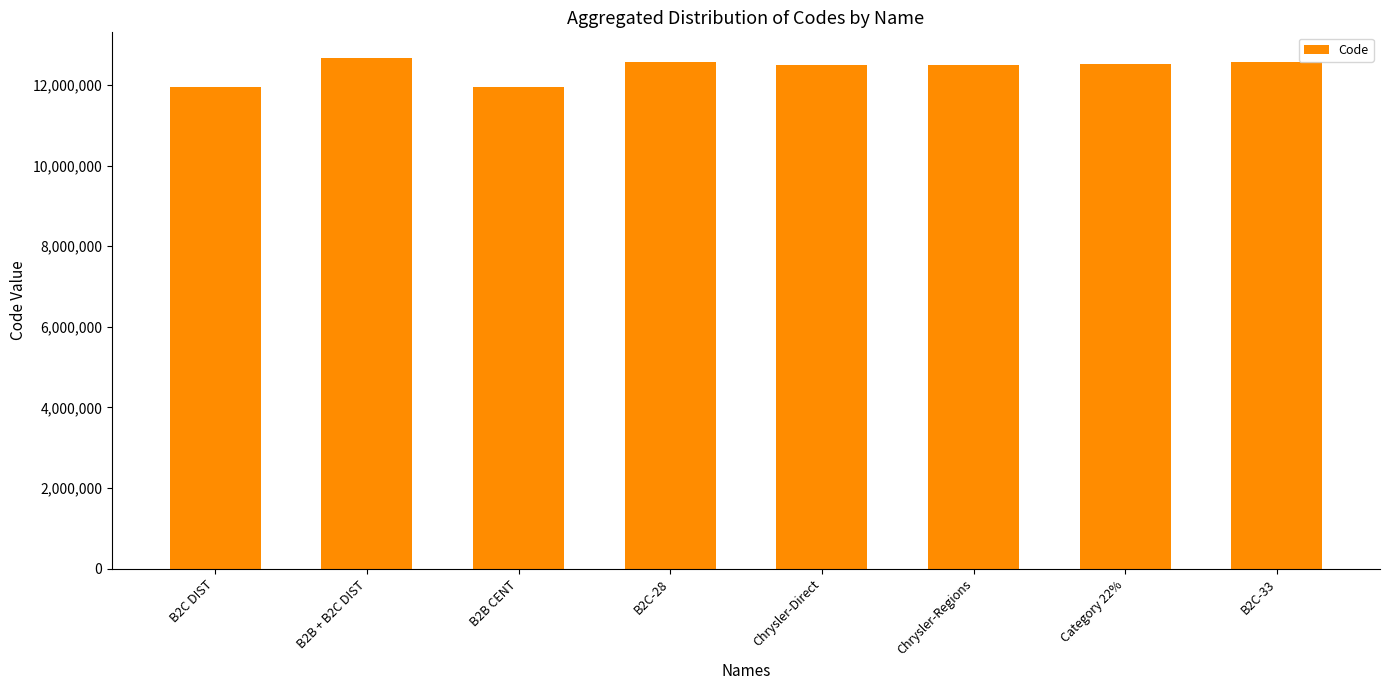

What is the label of the 1st bar from the right?

B2C-33